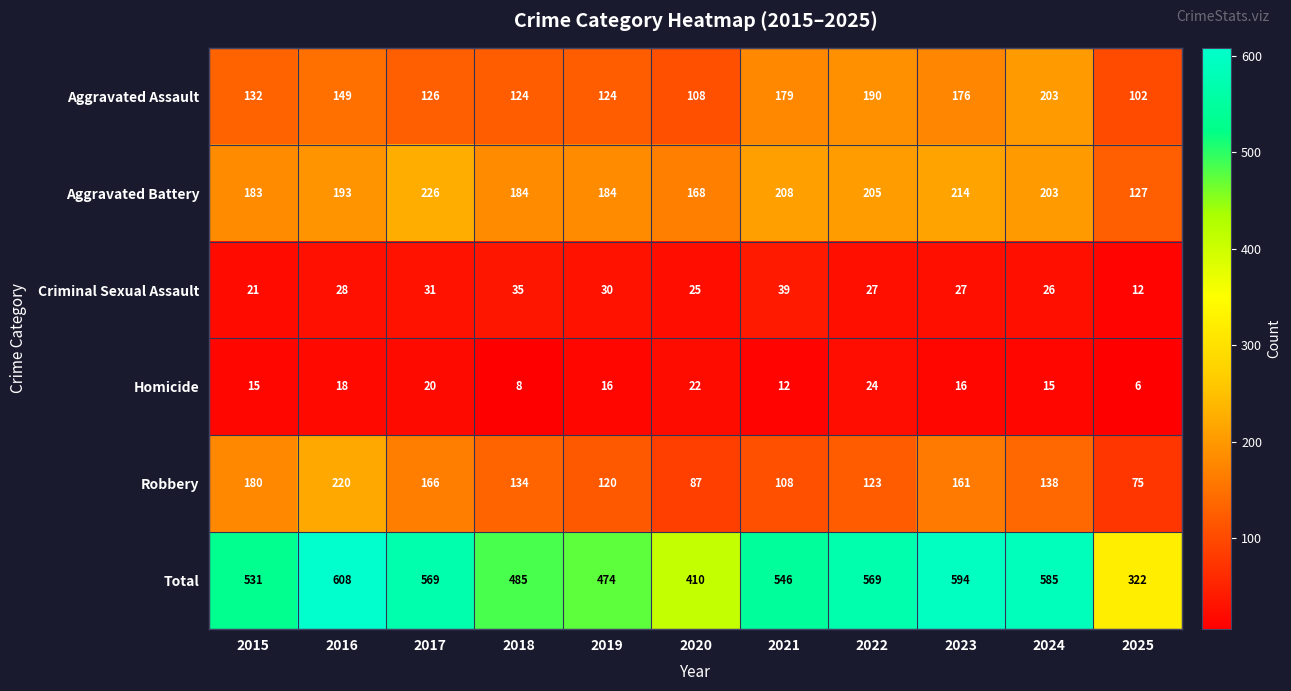

The Homicide series shows 25 at 2023. True or false?

False